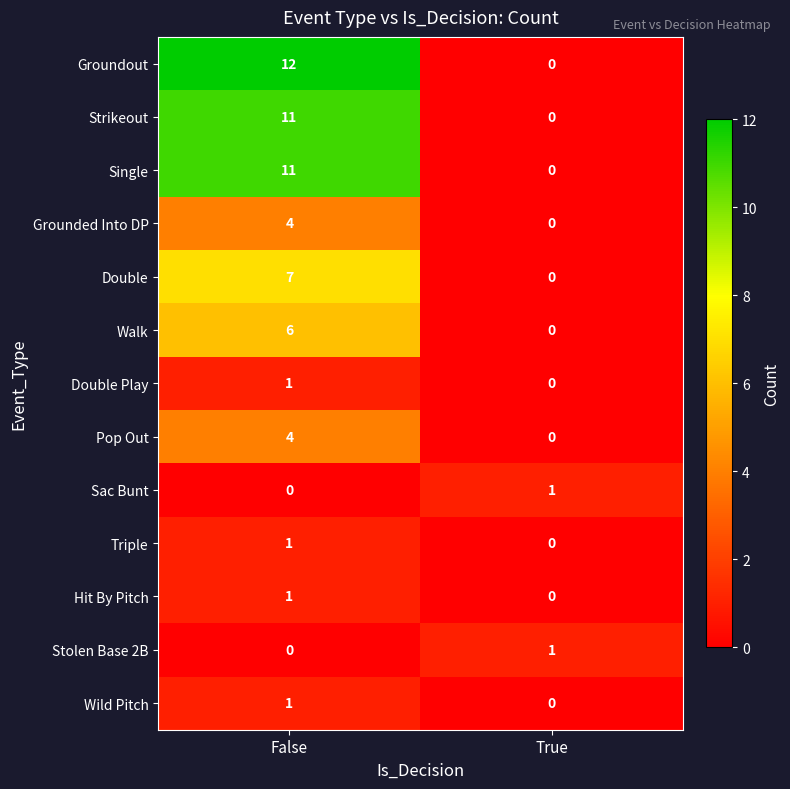

Reading left to right, list all the values displayed in this chart.

Groundout: False=12	True=0
Strikeout: False=11	True=0
Single: False=11	True=0
Grounded Into DP: False=4	True=0
Double: False=7	True=0
Walk: False=6	True=0
Double Play: False=1	True=0
Pop Out: False=4	True=0
Sac Bunt: False=0	True=1
Triple: False=1	True=0
Hit By Pitch: False=1	True=0
Stolen Base 2B: False=0	True=1
Wild Pitch: False=1	True=0